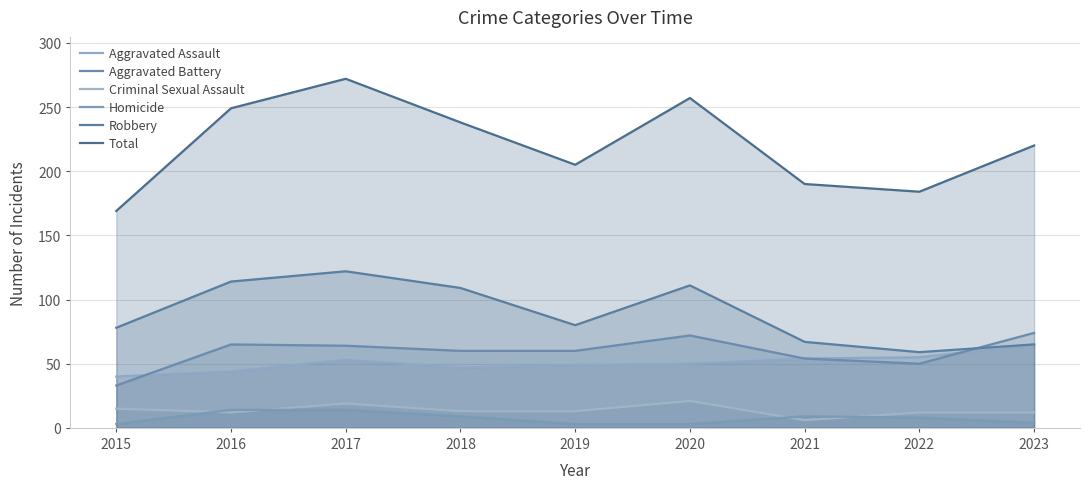

At which category does Total reach its first local peak?

2017